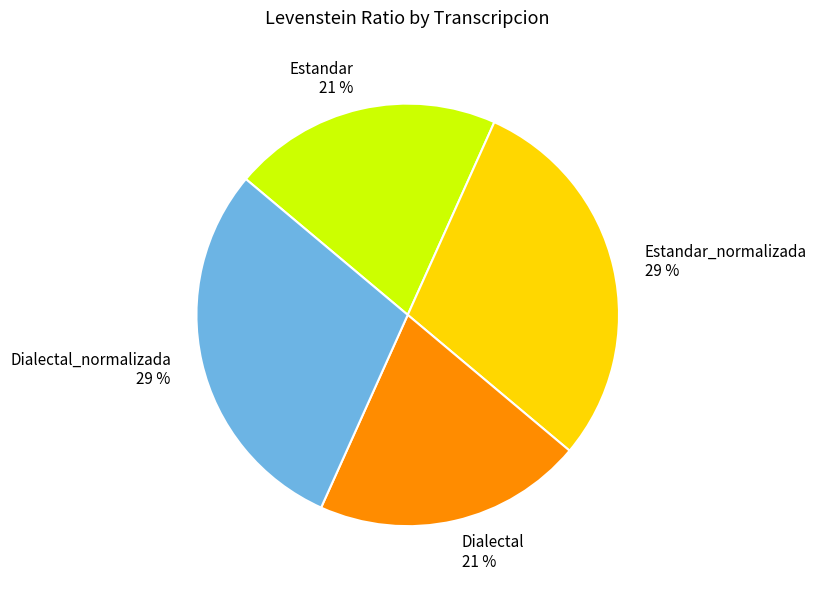

Is there any slice that represents more than half of the pie?

No